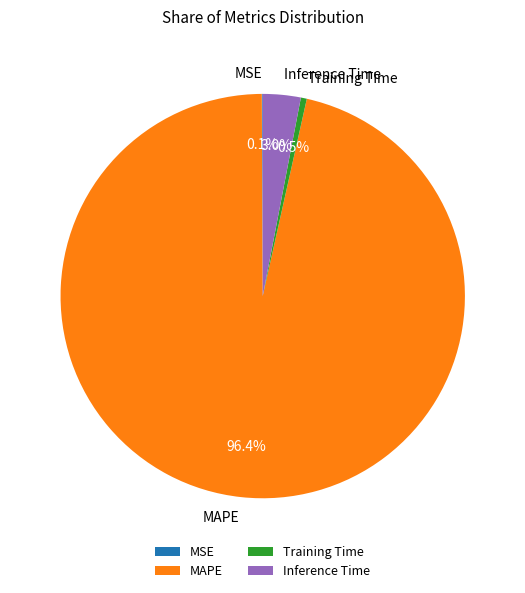

What is the largest slice in the pie chart?

MAPE